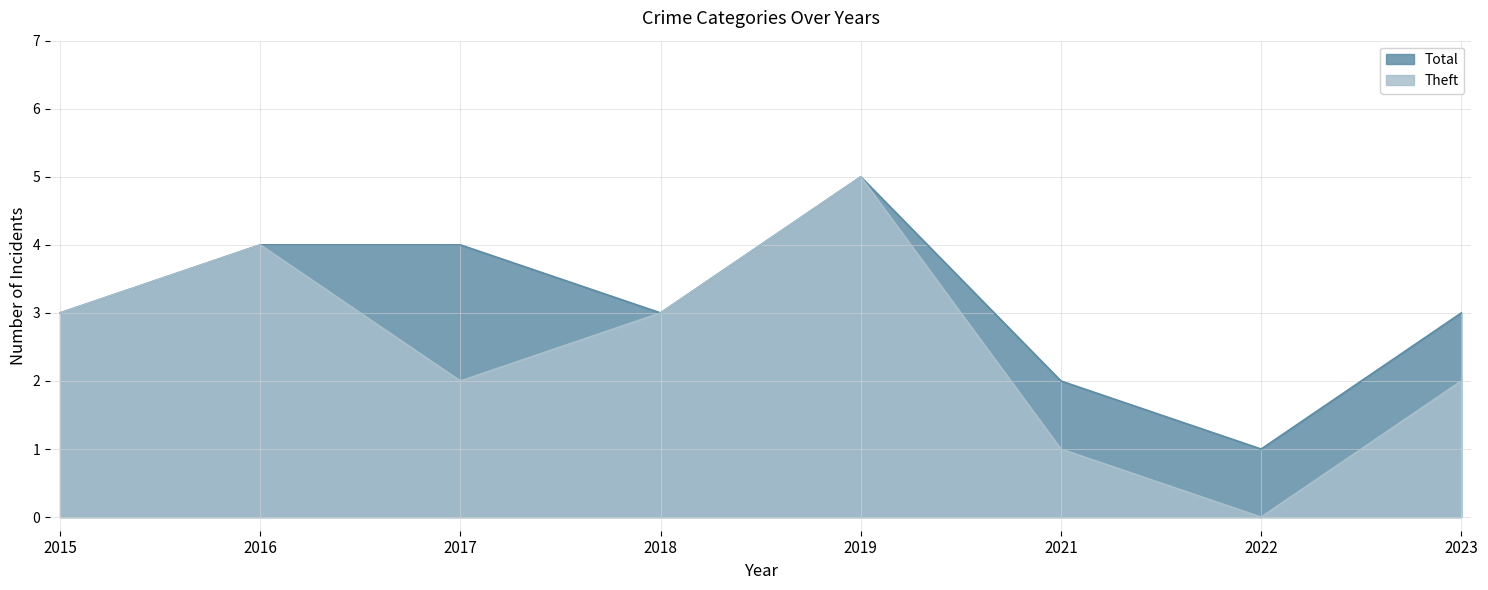

Rank the categories by Total value from lowest to highest.

2022, 2021, 2015, 2018, 2023, 2016, 2017, 2019